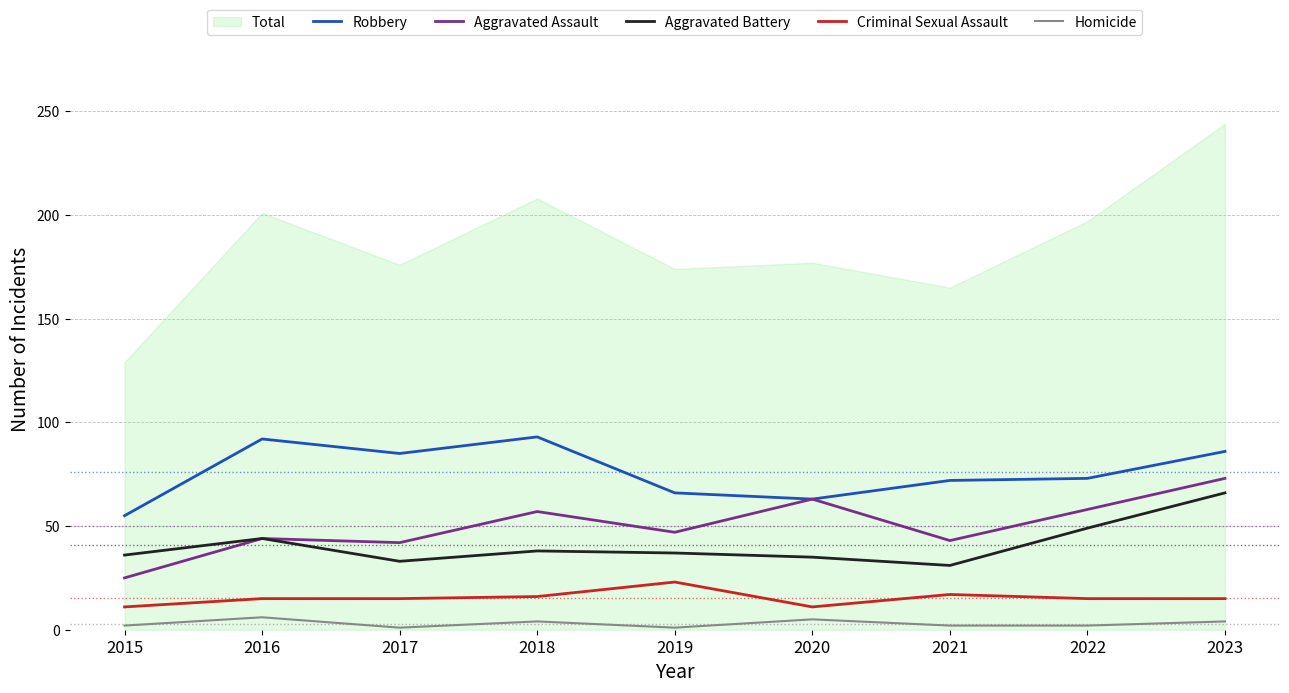

True or false: Criminal Sexual Assault and Homicide intersect in this chart.

False